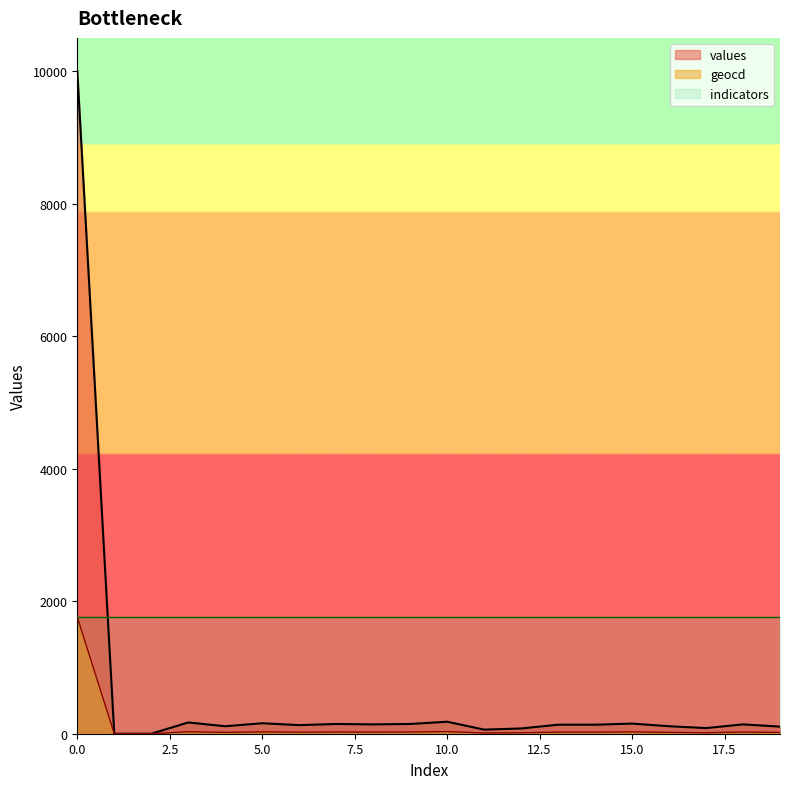

What is the difference between the values values at 7 and 17?

62